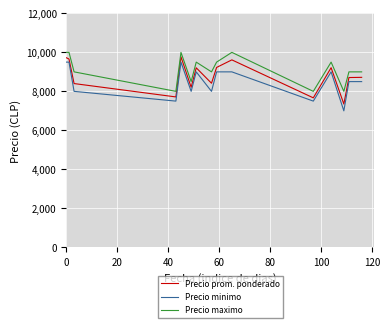

What is the difference between the maximum and minimum values in the Precio prom. ponderado series?

2423